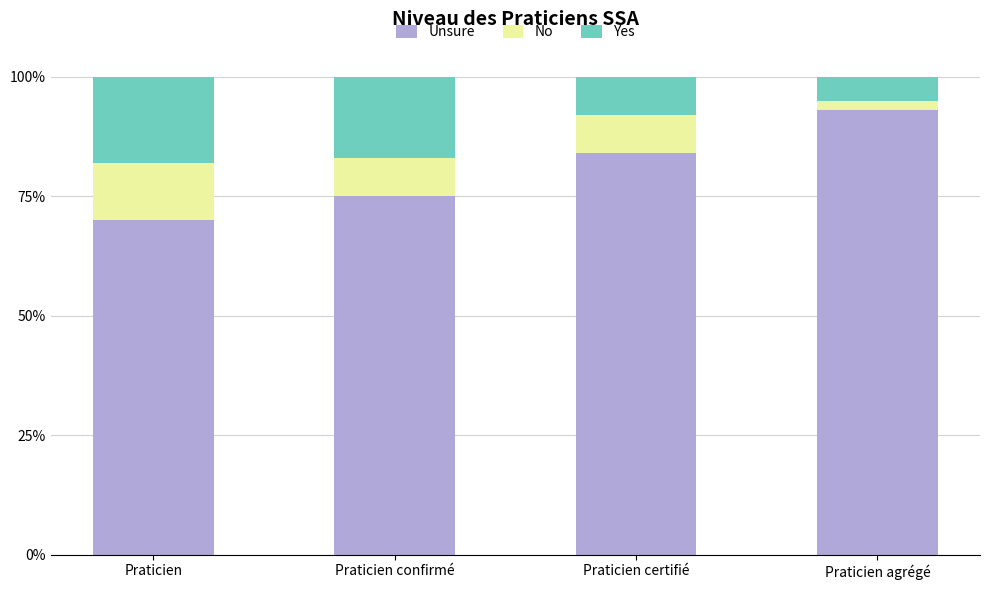

What is the sum of the Yes values at Praticien confirmé and Praticien?

0.4